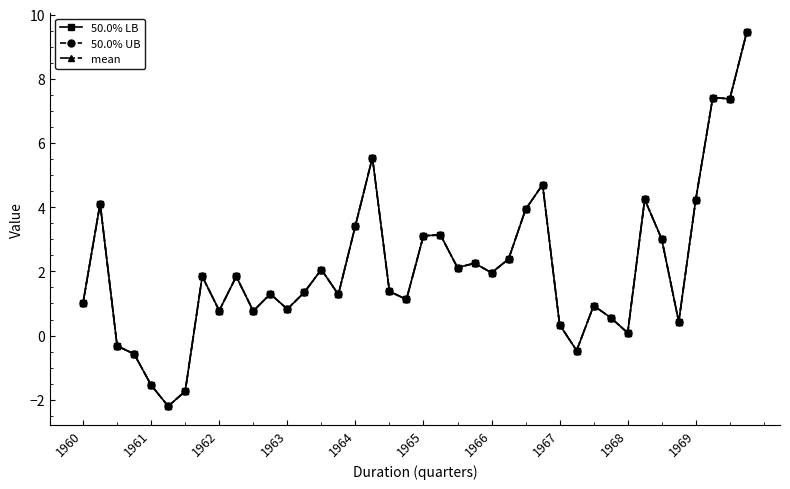

How many data points in mean are above 1?

26